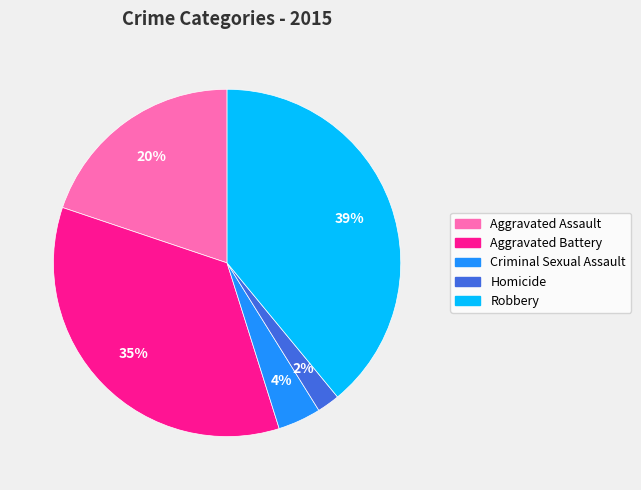

The Homicide slice represents 2% of the pie. True or false?

True